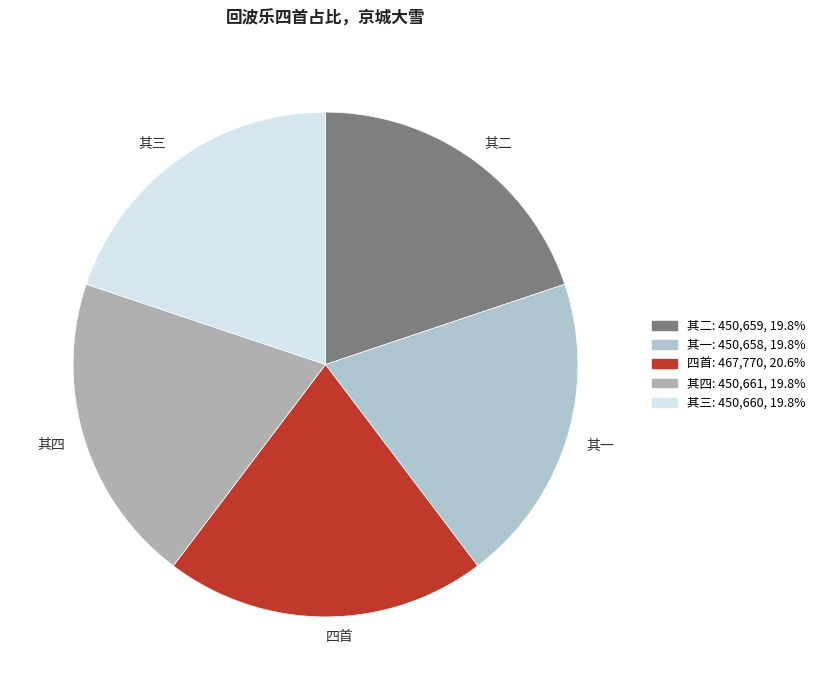

Which slice is the largest?

四首